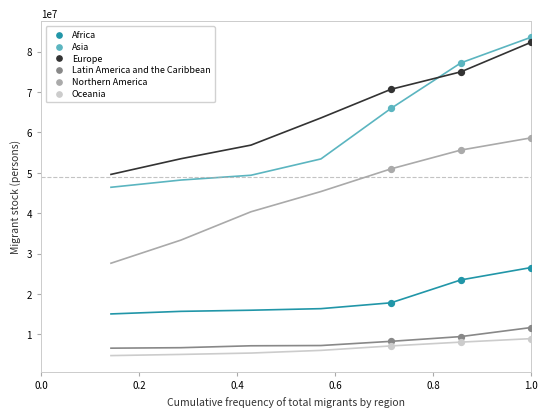

Across all series, what Y value is closest to 45343438?

50970861